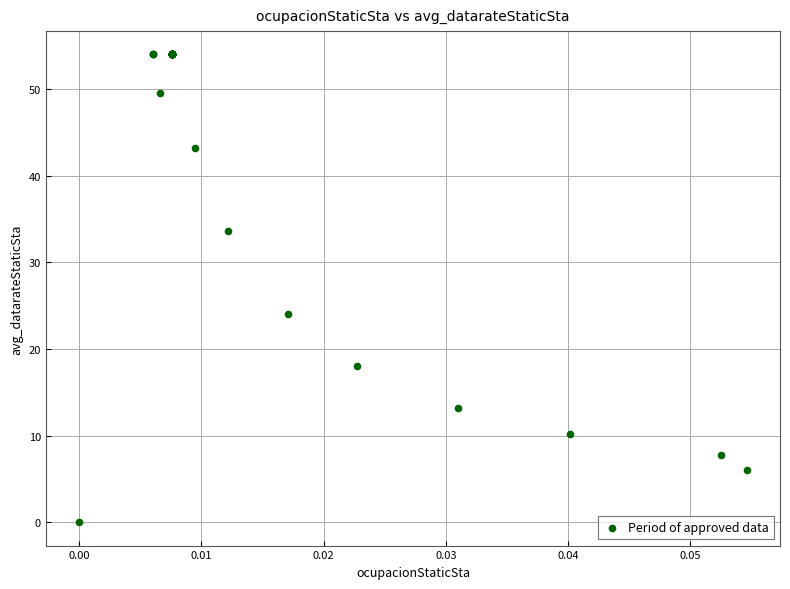

What Y value in the scatter plot is closest to 27?

24.0